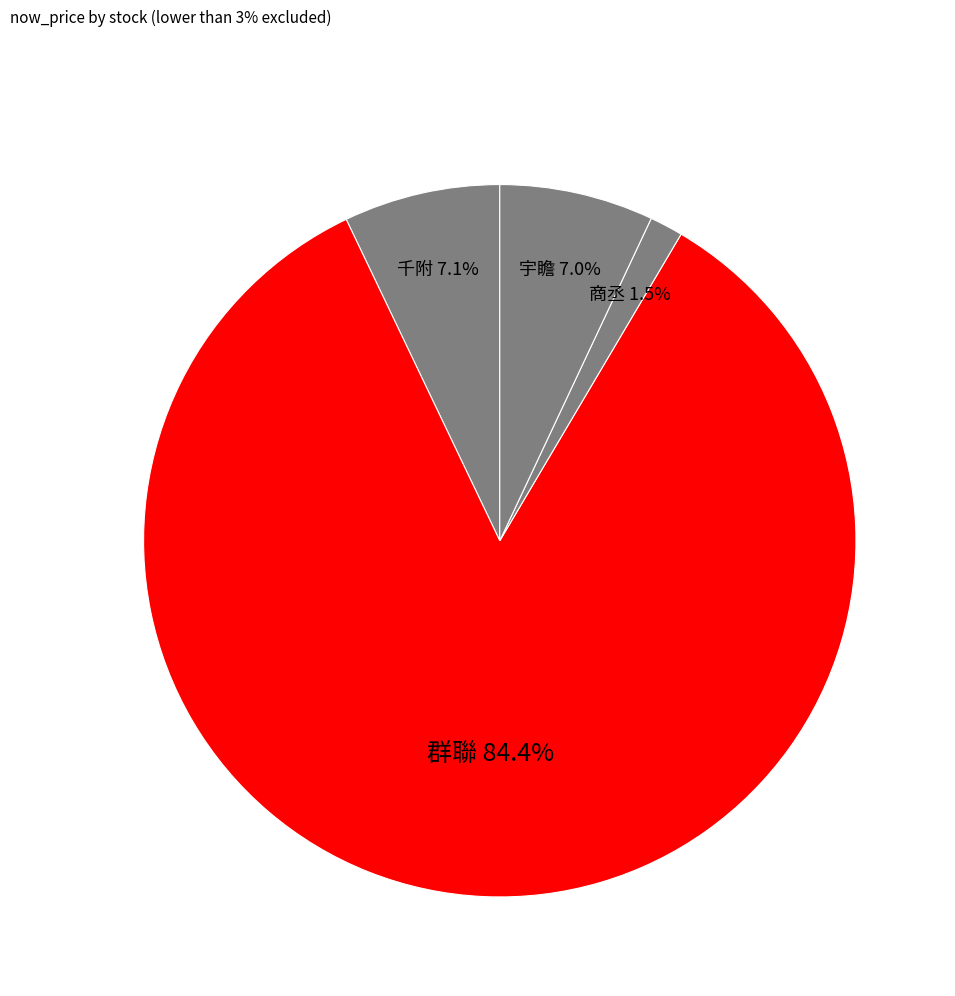

What is the smallest slice in the pie chart?

商丞